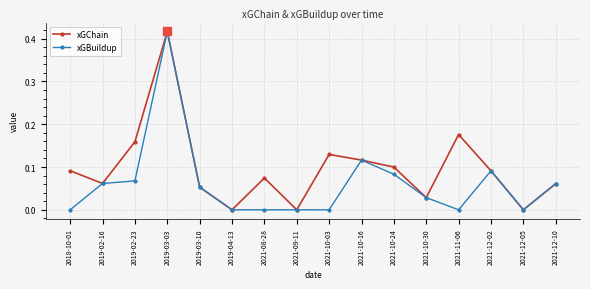

The xGChain series shows 0.1 at 2021-12-10. True or false?

True